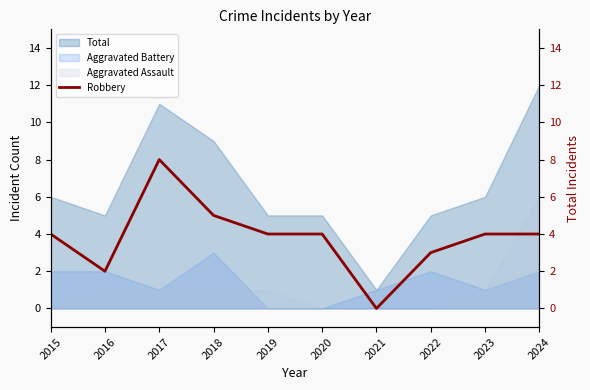

How many lines are shown in the chart?

1